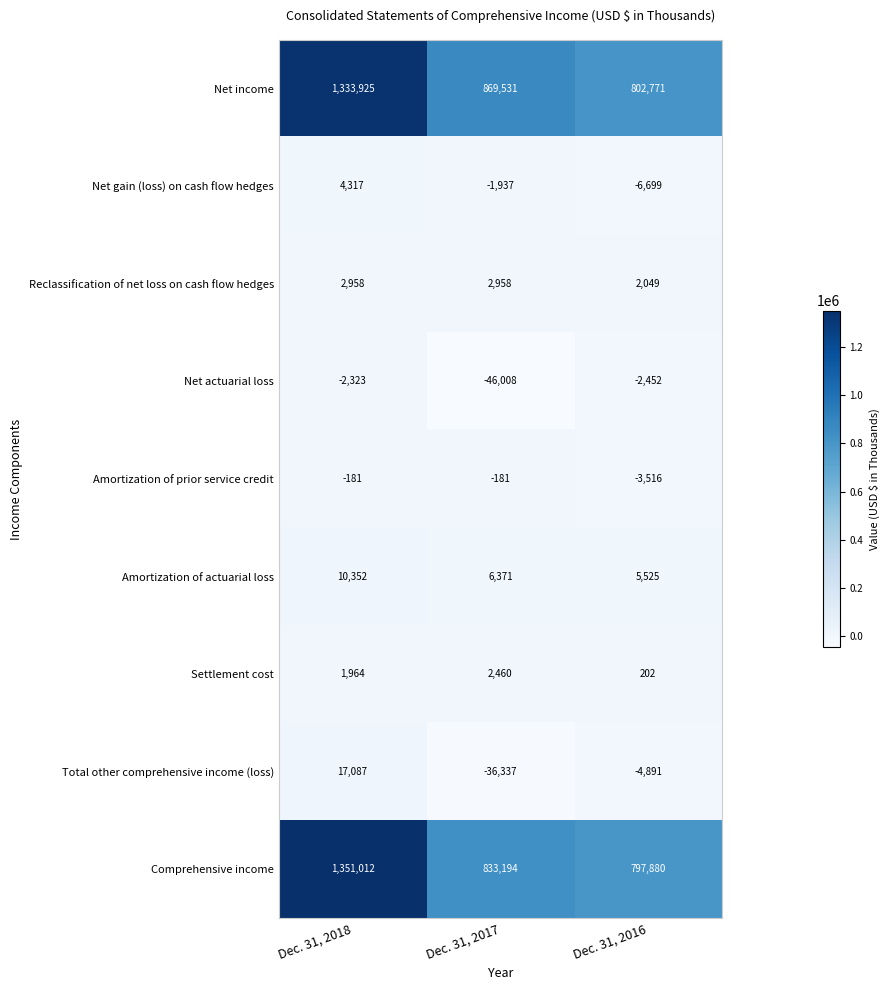

At which label is Net income closest to 1068348?

Dec. 31, 2017